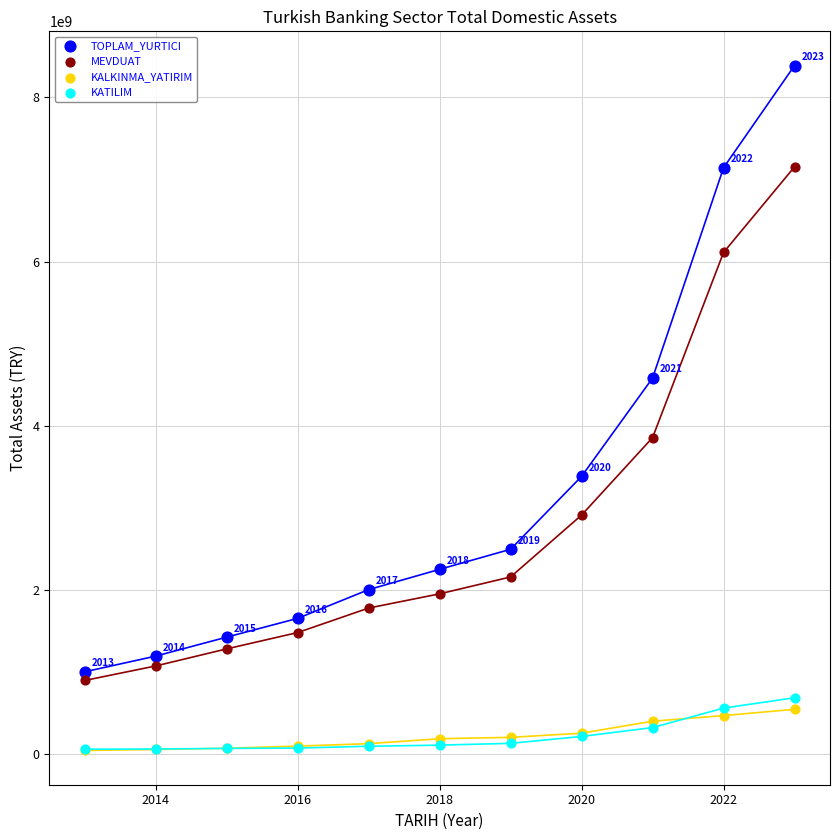

In the MEVDUAT series, what Y value is closest to 4026108213?

3856012654